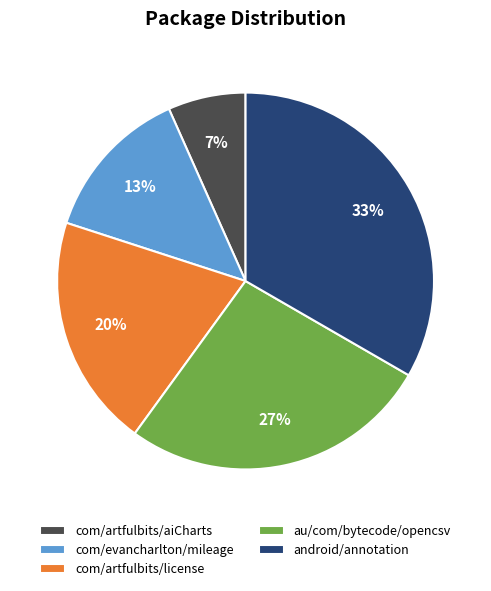

Which category has the smallest portion of the pie?

com/artfulbits/aiCharts